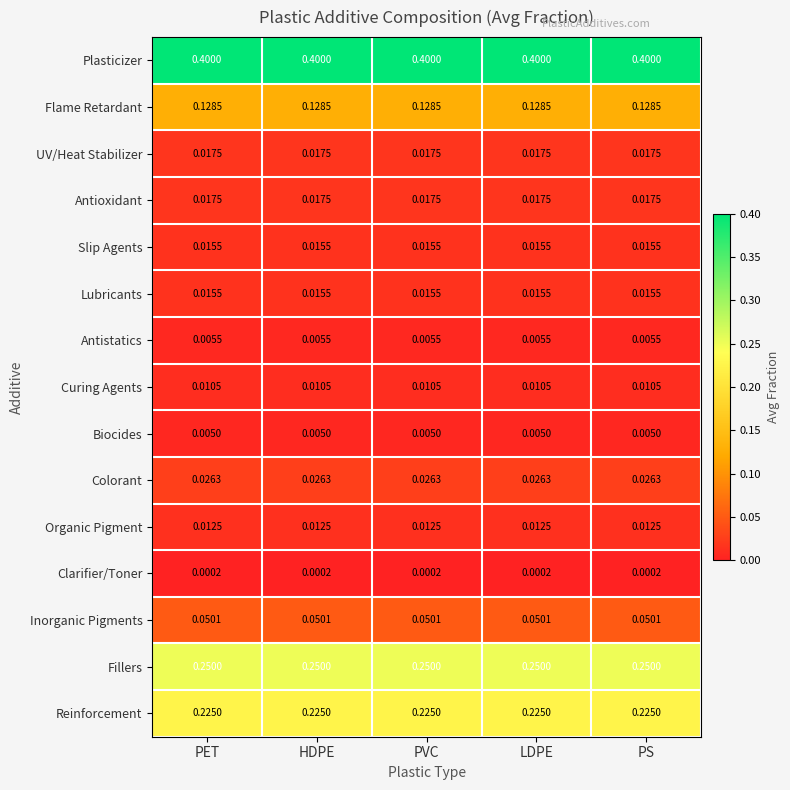

How many data points does each series have?

5